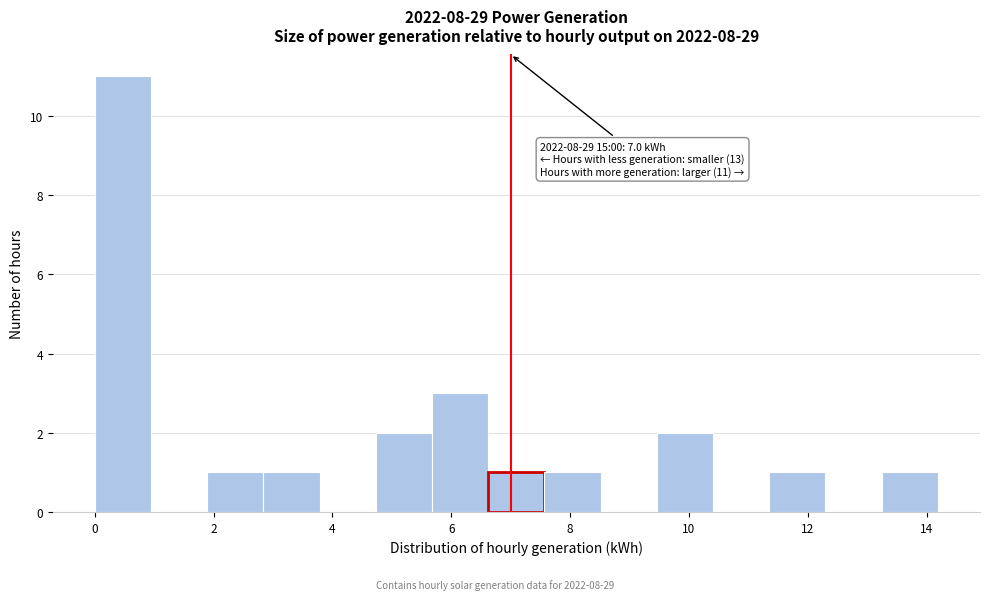

Over which range of the x-axis is the bar tallest?

0.0 to 1.0